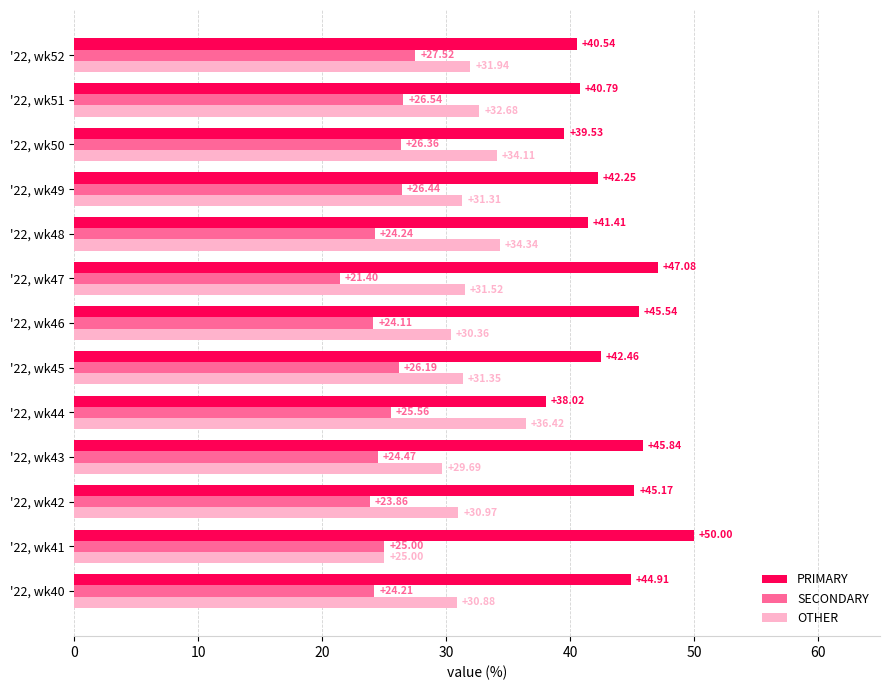

Is the value of PRIMARY at '22, wk46 greater than the value of OTHER at '22, wk40?

Yes